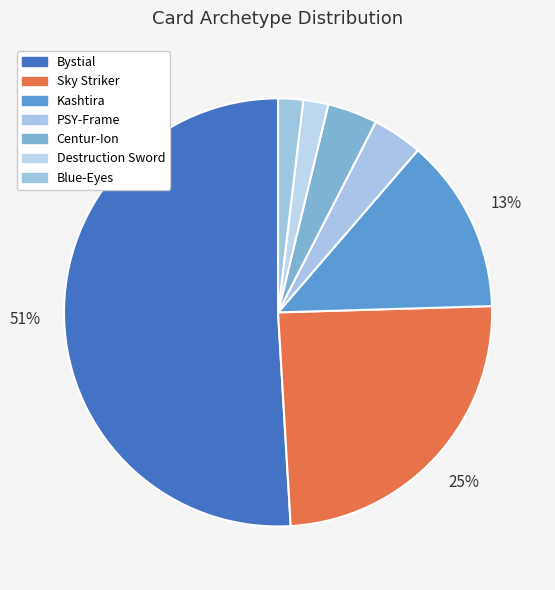

Rank the categories by value from lowest to highest.

Destruction Sword, Blue-Eyes, PSY-Frame, Centur-Ion, Kashtira, Sky Striker, Bystial